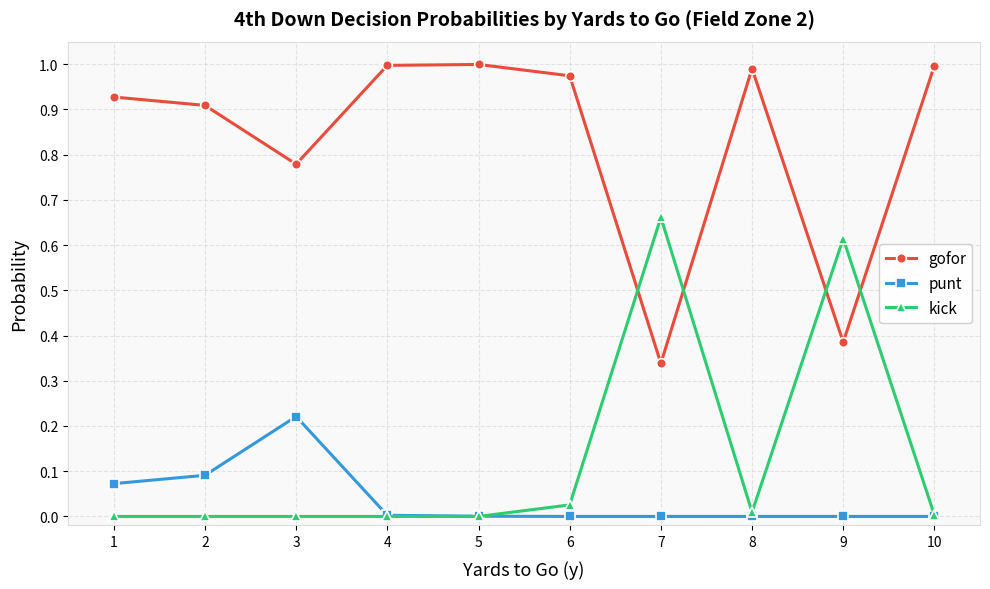

List the series in order of their peak value, lowest first.

punt, kick, gofor